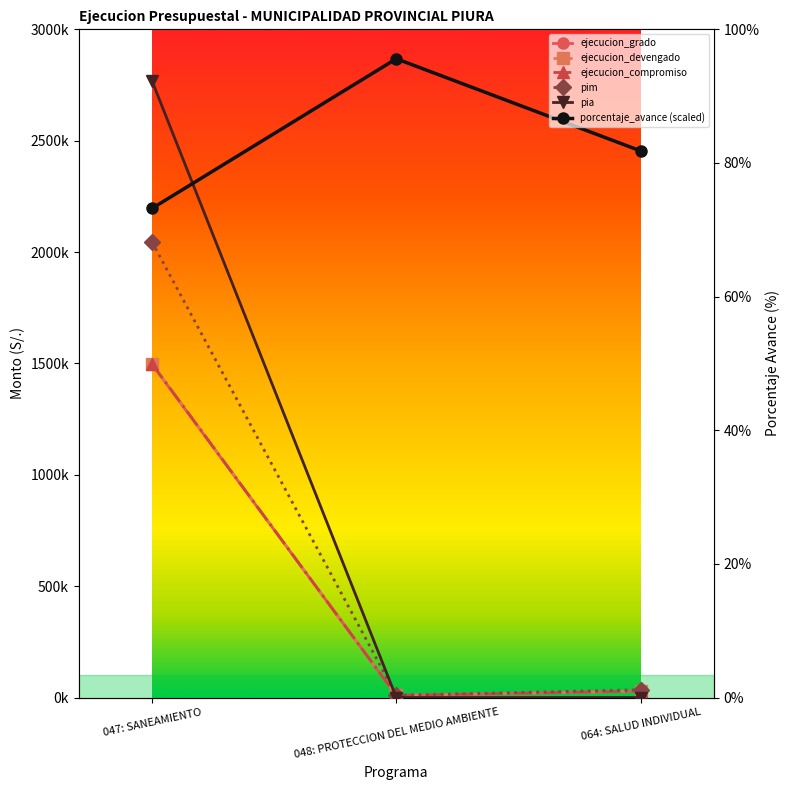

What position from the right is 064: SALUD INDIVIDUAL?

1